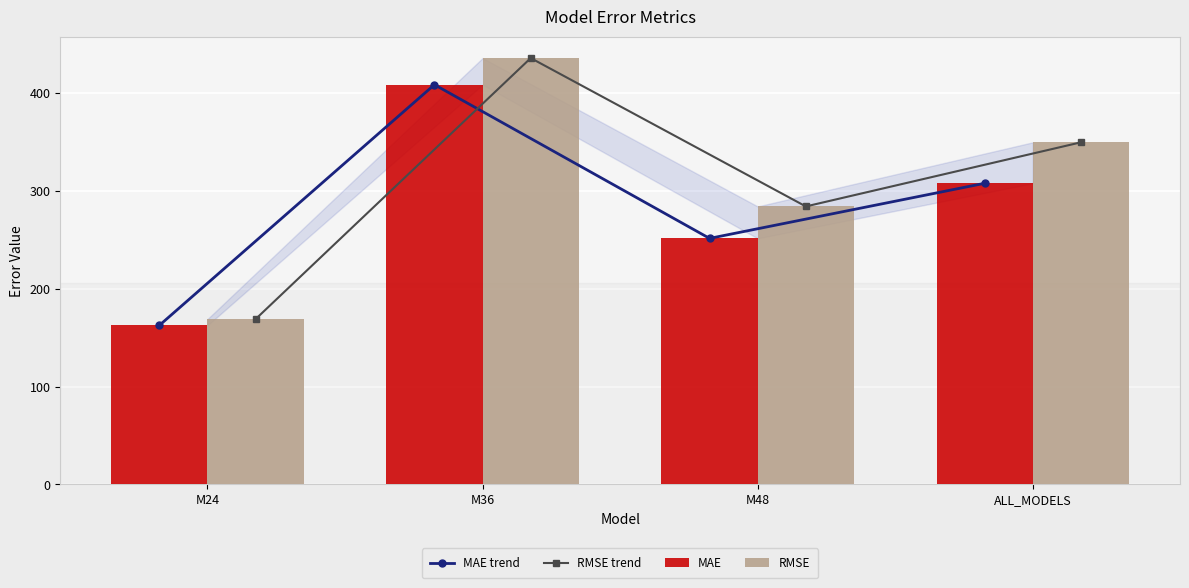

What is the label of the 2nd bar from the left?

M36